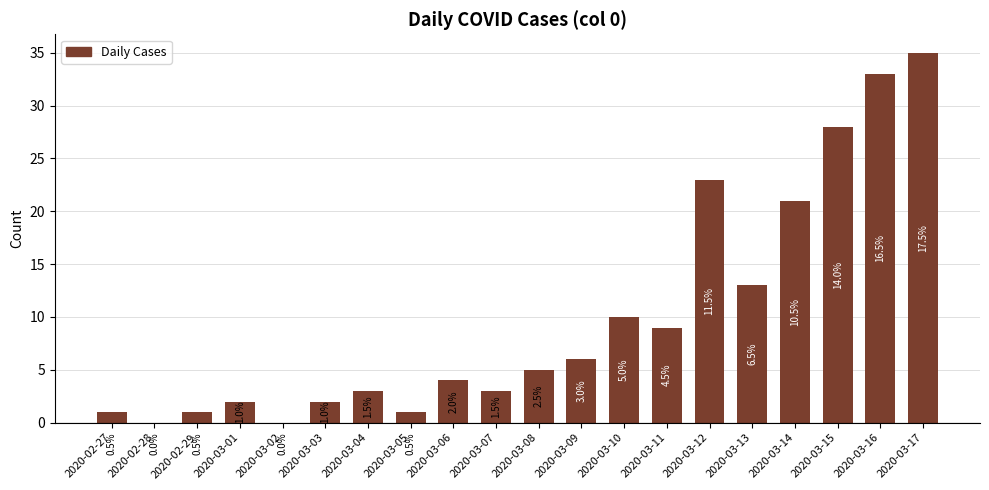

What is the ratio of the value at 2020-03-06 to the value at 2020-03-04?

1.3